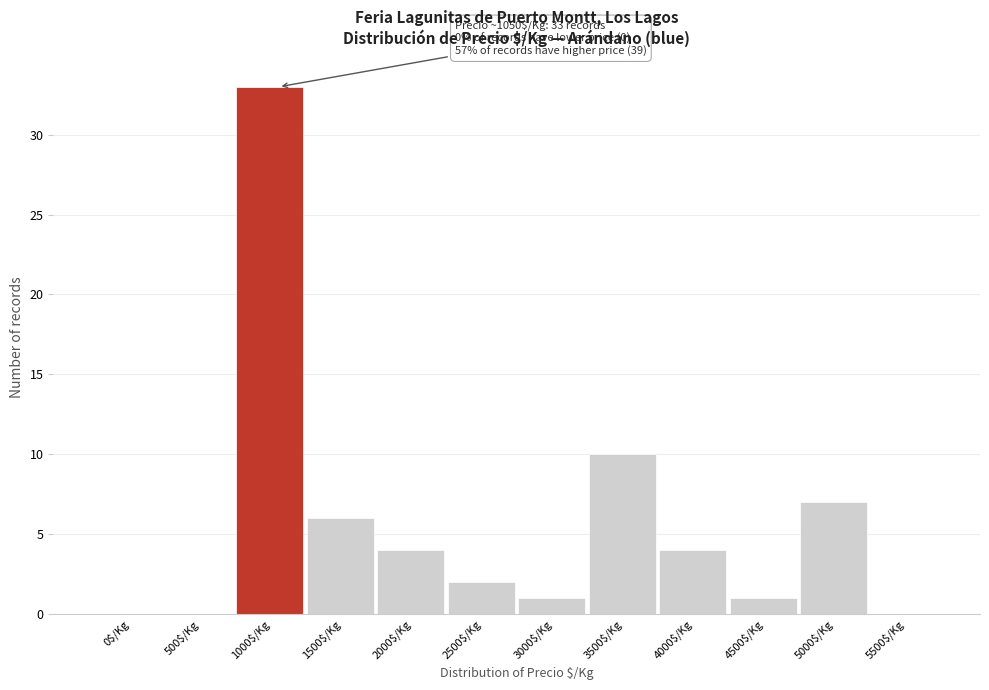

The value at 500$/Kg is 0. True or false?

True